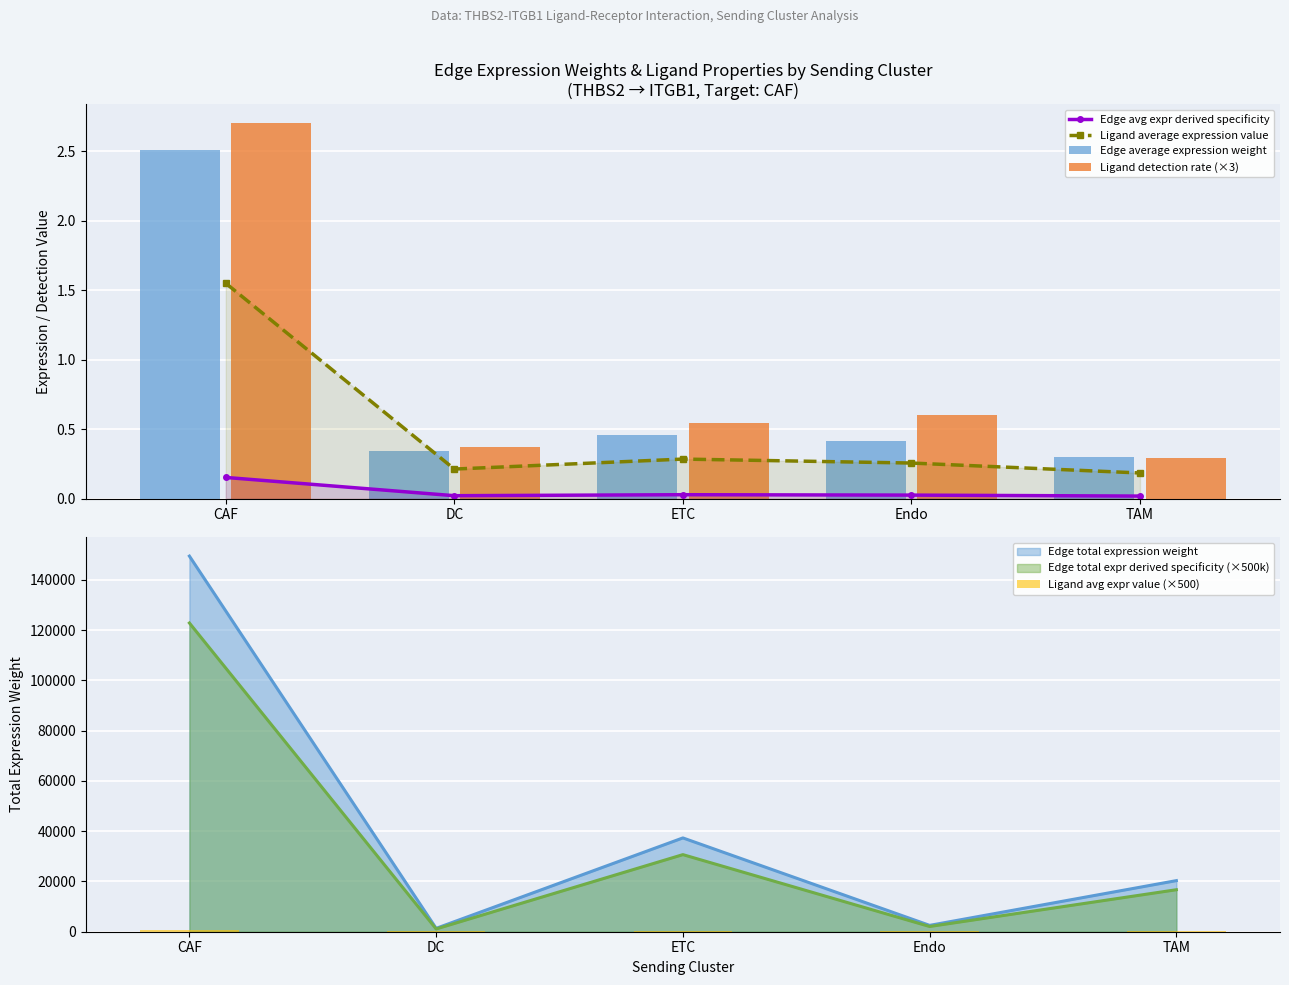

True or false: Edge avg expr derived specificity has more than 2 points higher than both neighbors.

False